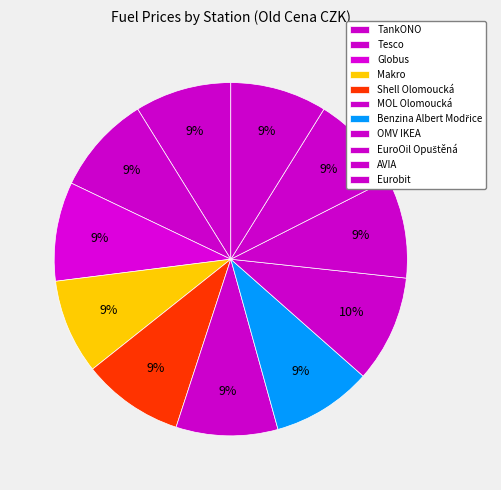

Is there a majority slice in this chart?

No